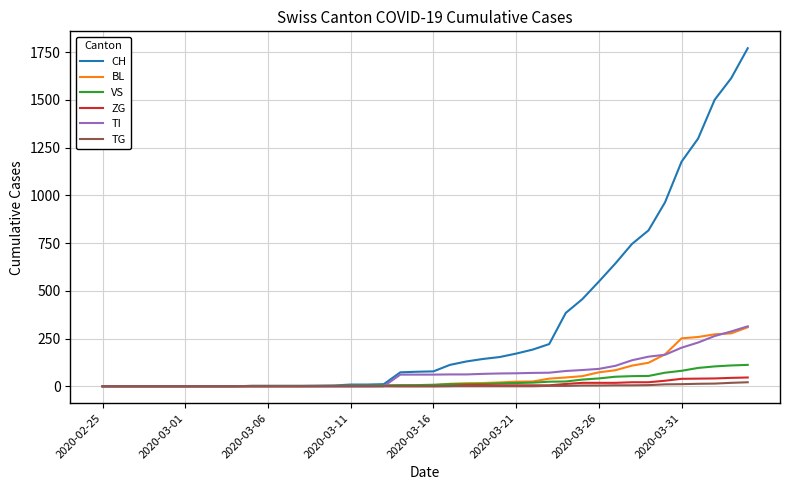

Which series has the largest total across all categories?

CH